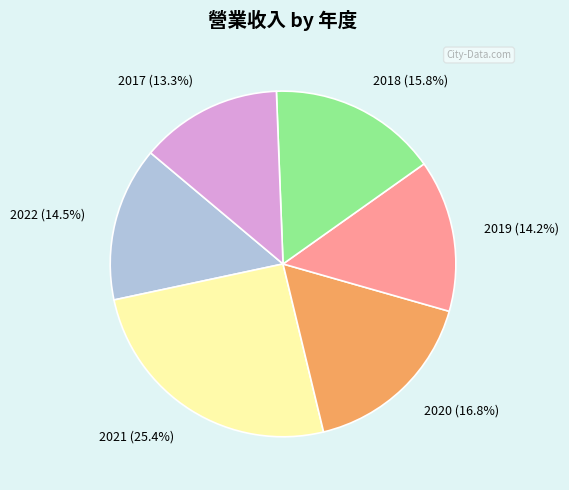

What is the largest slice in the pie chart?

2021